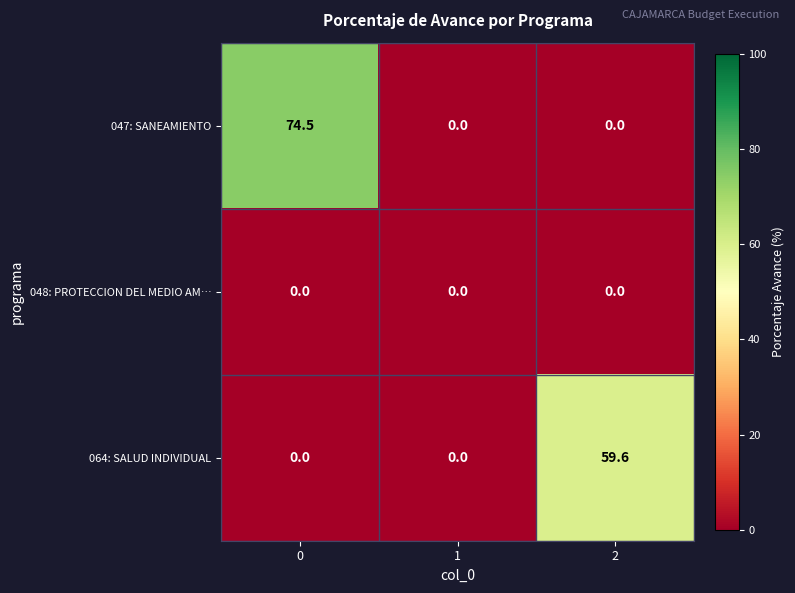

How many distinct data groups are displayed?

3